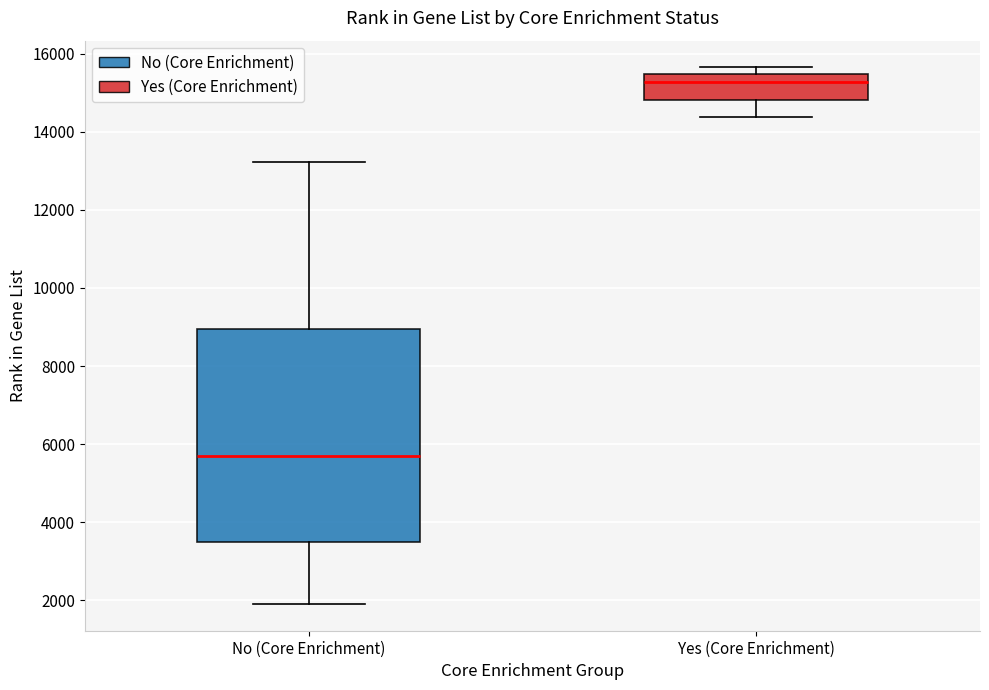

Reading left to right, transcribe this box plot: for each box, give where its median line is, the range the box spans, and where its two whiskers end, as read against the y-axis. The values are not printed on the chart, so give them approximately, as read against the axis.

No (Core Enrichment): median 5600, box 3400 to 9000, whiskers 2000 to 13200
Yes (Core Enrichment): median 15200, box 14800 to 15400, whiskers 14400 to 15600